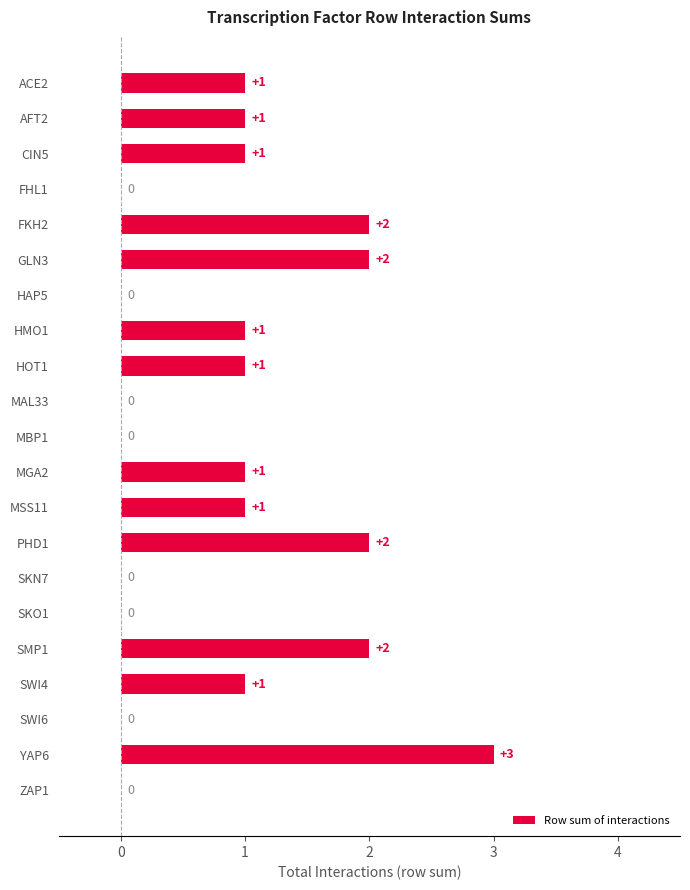

At which category does the chart reach its peak across all series?

YAP6